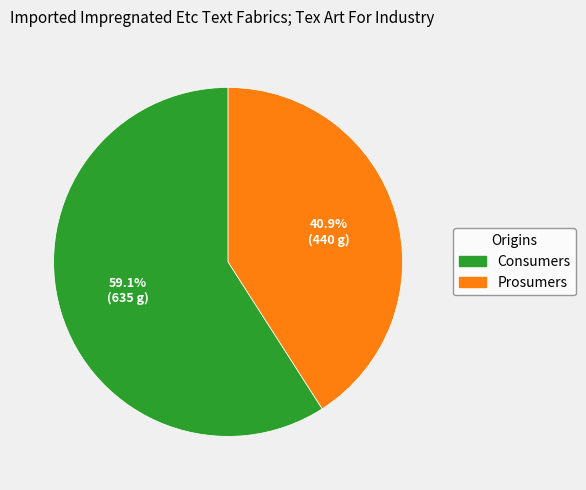

To the nearest percent, what portion does Consumers represent?

59%